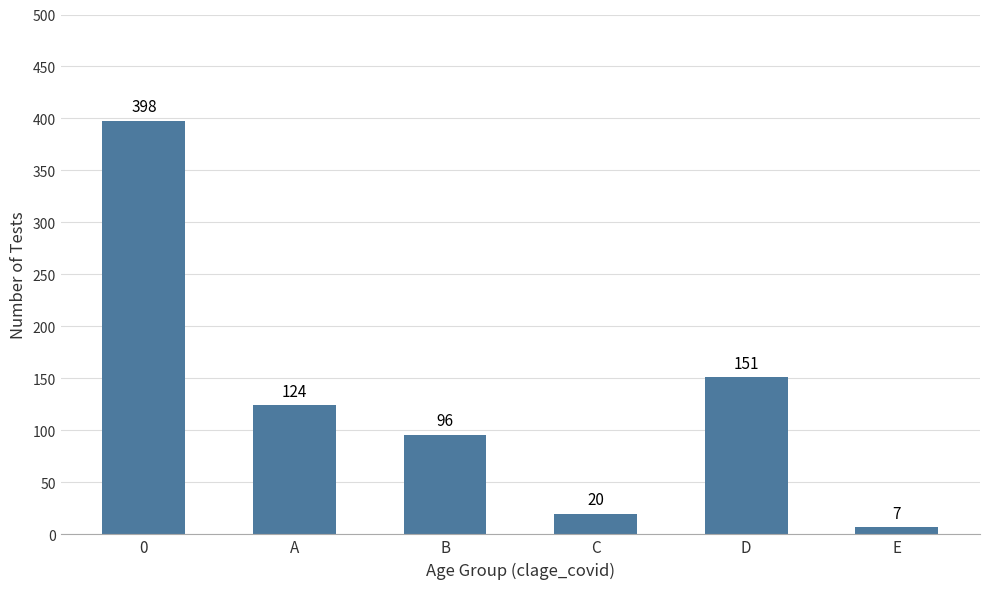

How many bars are there in total?

6